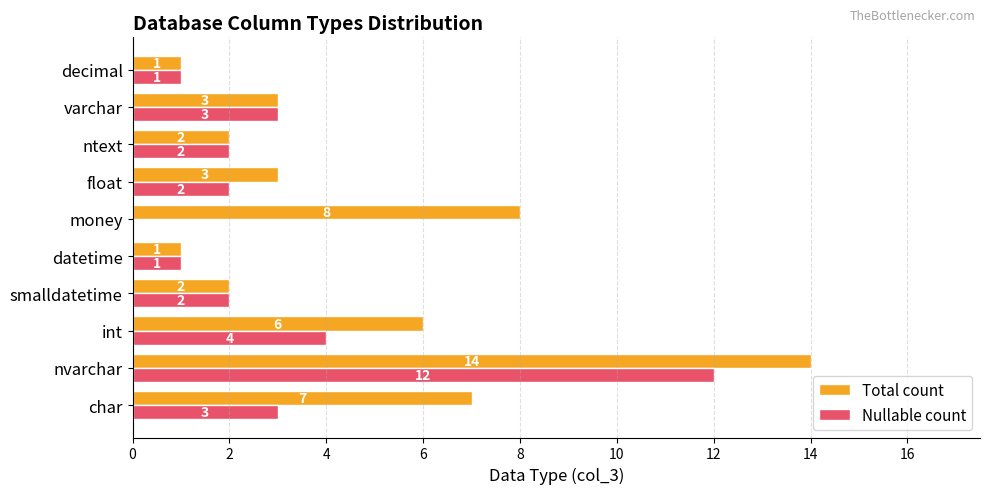

The Total count series shows 1 at int. True or false?

False